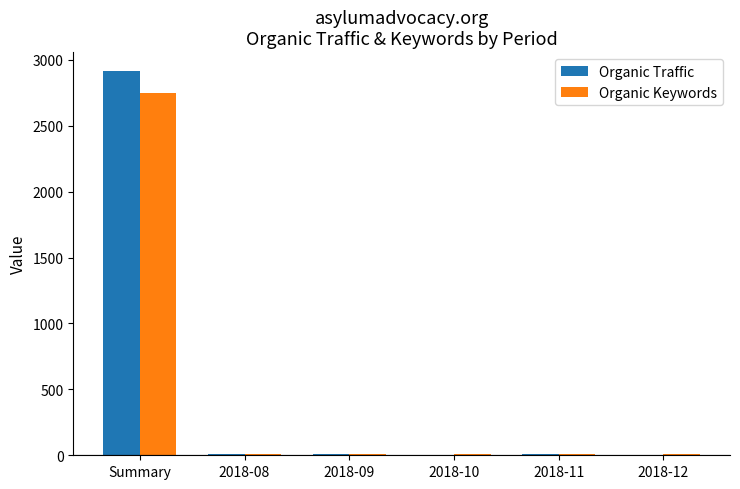

What is the sum of all Organic Traffic values?

2942